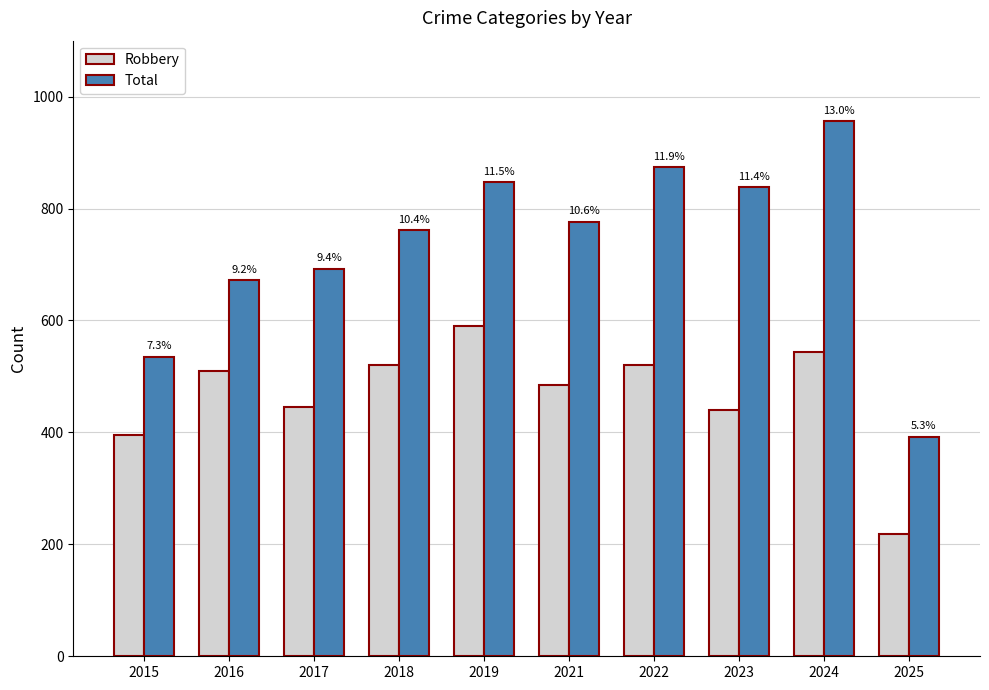

Rank the series by their average value, from highest to lowest.

Total, Robbery